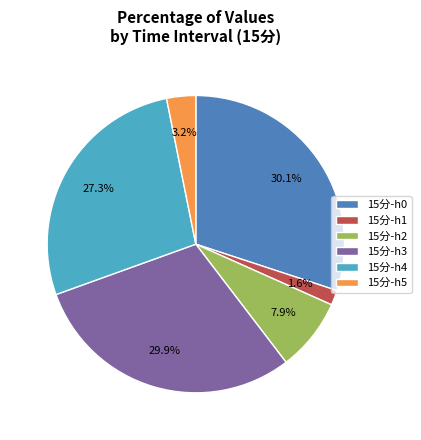

How much of the chart is everything except 15分-h1?

98.4%